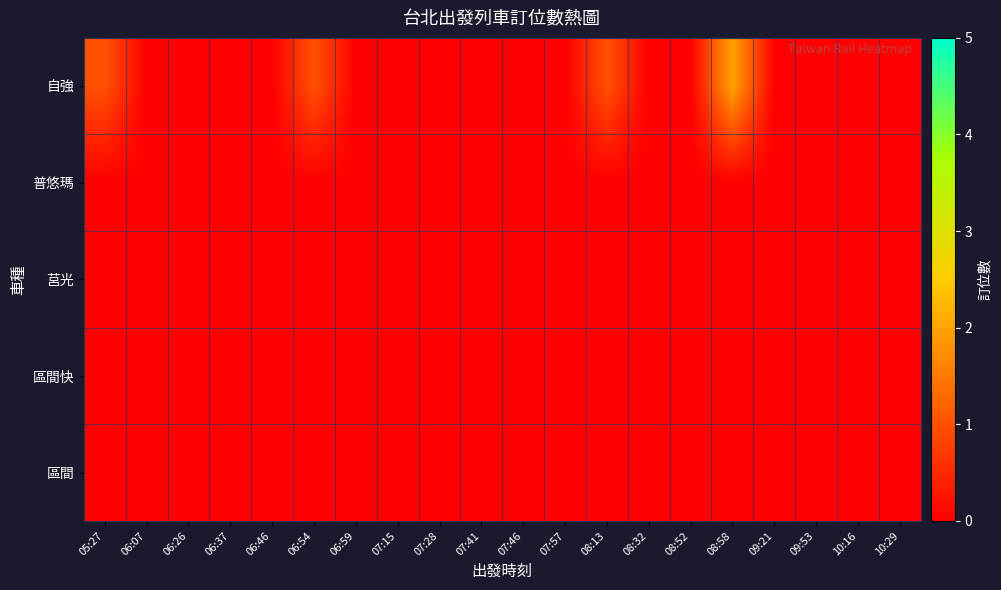

List the series in order of their peak value, lowest first.

普悠瑪, 莒光, 區間快, 區間, 自強